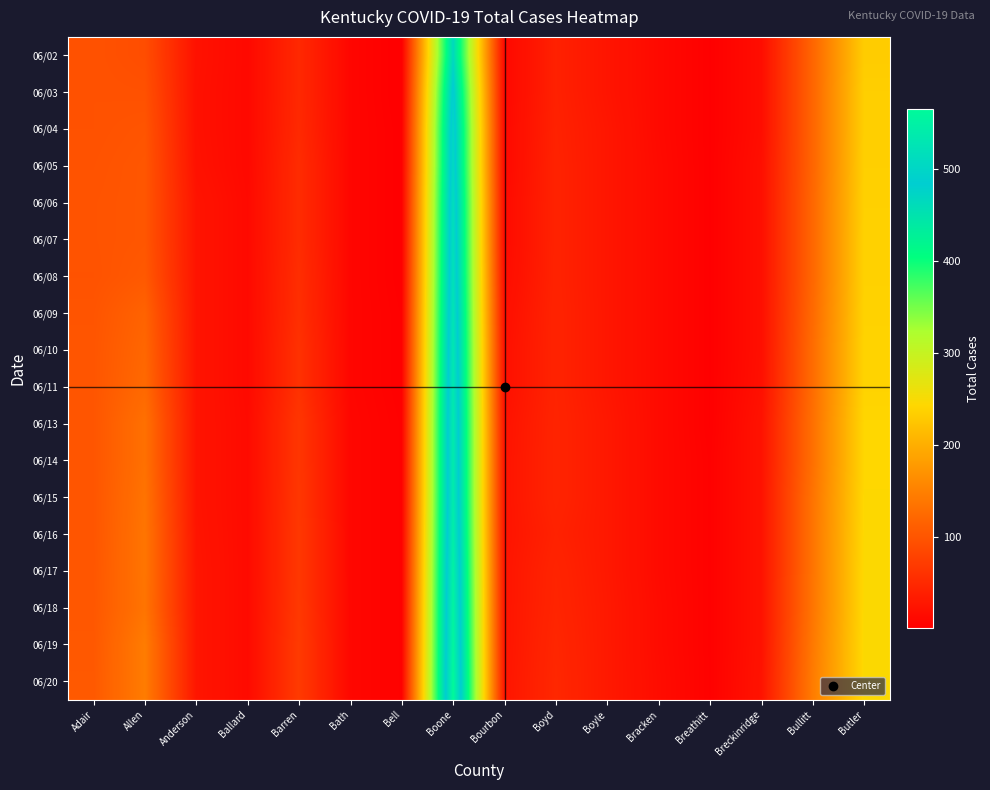

Reading left to right, extract all data points from this chart.

06/02: Adair=97	Allen=92	Anderson=22	Ballard=12	Barren=49	Bath=9	Bell=1	Boone=467	Bourbon=11	Boyd=40	Boyle=26	Bracken=13	Breathitt=3	Breckinridge=17	Bullitt=119	Butler=232
06/03: Adair=97	Allen=96	Anderson=21	Ballard=12	Barren=49	Bath=9	Bell=1	Boone=492	Bourbon=11	Boyd=40	Boyle=26	Bracken=13	Breathitt=3	Breckinridge=17	Bullitt=119	Butler=235
06/04: Adair=97	Allen=100	Anderson=21	Ballard=12	Barren=50	Bath=9	Bell=2	Boone=505	Bourbon=12	Boyd=41	Boyle=28	Bracken=13	Breathitt=3	Breckinridge=17	Bullitt=119	Butler=235
06/05: Adair=98	Allen=102	Anderson=22	Ballard=12	Barren=53	Bath=9	Bell=2	Boone=508	Bourbon=12	Boyd=42	Boyle=28	Bracken=14	Breathitt=3	Breckinridge=19	Bullitt=119	Butler=236
06/06: Adair=99	Allen=102	Anderson=25	Ballard=13	Barren=53	Bath=9	Bell=2	Boone=516	Bourbon=14	Boyd=42	Boyle=28	Bracken=14	Breathitt=3	Breckinridge=19	Bullitt=121	Butler=237
06/07: Adair=99	Allen=102	Anderson=25	Ballard=13	Barren=53	Bath=9	Bell=2	Boone=519	Bourbon=14	Boyd=42	Boyle=28	Bracken=14	Breathitt=3	Breckinridge=19	Bullitt=121	Butler=238
06/08: Adair=98	Allen=105	Anderson=25	Ballard=13	Barren=55	Bath=9	Bell=2	Boone=522	Bourbon=16	Boyd=42	Boyle=28	Bracken=14	Breathitt=3	Breckinridge=19	Bullitt=121	Butler=238
06/09: Adair=100	Allen=116	Anderson=25	Ballard=13	Barren=56	Bath=9	Bell=3	Boone=527	Bourbon=19	Boyd=43	Boyle=28	Bracken=14	Breathitt=3	Breckinridge=19	Bullitt=124	Butler=239
06/10: Adair=101	Allen=120	Anderson=25	Ballard=13	Barren=59	Bath=9	Bell=3	Boone=532	Bourbon=21	Boyd=43	Boyle=28	Bracken=14	Breathitt=3	Breckinridge=19	Bullitt=127	Butler=240
06/11: Adair=101	Allen=123	Anderson=25	Ballard=13	Barren=59	Bath=9	Bell=3	Boone=535	Bourbon=21	Boyd=43	Boyle=28	Bracken=14	Breathitt=3	Breckinridge=20	Bullitt=127	Butler=240
06/13: Adair=101	Allen=132	Anderson=25	Ballard=14	Barren=65	Bath=10	Bell=4	Boone=539	Bourbon=24	Boyd=44	Boyle=30	Bracken=14	Breathitt=3	Breckinridge=23	Bullitt=131	Butler=243
06/14: Adair=101	Allen=132	Anderson=25	Ballard=14	Barren=65	Bath=10	Bell=4	Boone=540	Bourbon=25	Boyd=44	Boyle=30	Bracken=14	Breathitt=4	Breckinridge=23	Bullitt=131	Butler=243
06/15: Adair=101	Allen=135	Anderson=25	Ballard=14	Barren=66	Bath=10	Bell=4	Boone=541	Bourbon=25	Boyd=44	Boyle=30	Bracken=14	Breathitt=4	Breckinridge=23	Bullitt=135	Butler=244
06/16: Adair=101	Allen=137	Anderson=26	Ballard=14	Barren=67	Bath=10	Bell=4	Boone=546	Bourbon=25	Boyd=41	Boyle=30	Bracken=14	Breathitt=4	Breckinridge=23	Bullitt=136	Butler=245
06/17: Adair=102	Allen=137	Anderson=27	Ballard=14	Barren=67	Bath=10	Bell=4	Boone=552	Bourbon=26	Boyd=44	Boyle=30	Bracken=14	Breathitt=4	Breckinridge=23	Bullitt=136	Butler=246
06/18: Adair=103	Allen=136	Anderson=27	Ballard=14	Barren=68	Bath=10	Bell=4	Boone=557	Bourbon=26	Boyd=45	Boyle=31	Bracken=15	Breathitt=4	Breckinridge=23	Bullitt=137	Butler=246
06/19: Adair=104	Allen=145	Anderson=27	Ballard=14	Barren=70	Bath=10	Bell=4	Boone=561	Bourbon=26	Boyd=47	Boyle=31	Bracken=15	Breathitt=4	Breckinridge=23	Bullitt=141	Butler=247
06/20: Adair=105	Allen=145	Anderson=27	Ballard=14	Barren=70	Bath=10	Bell=4	Boone=566	Bourbon=27	Boyd=48	Boyle=31	Bracken=16	Breathitt=4	Breckinridge=24	Bullitt=144	Butler=246